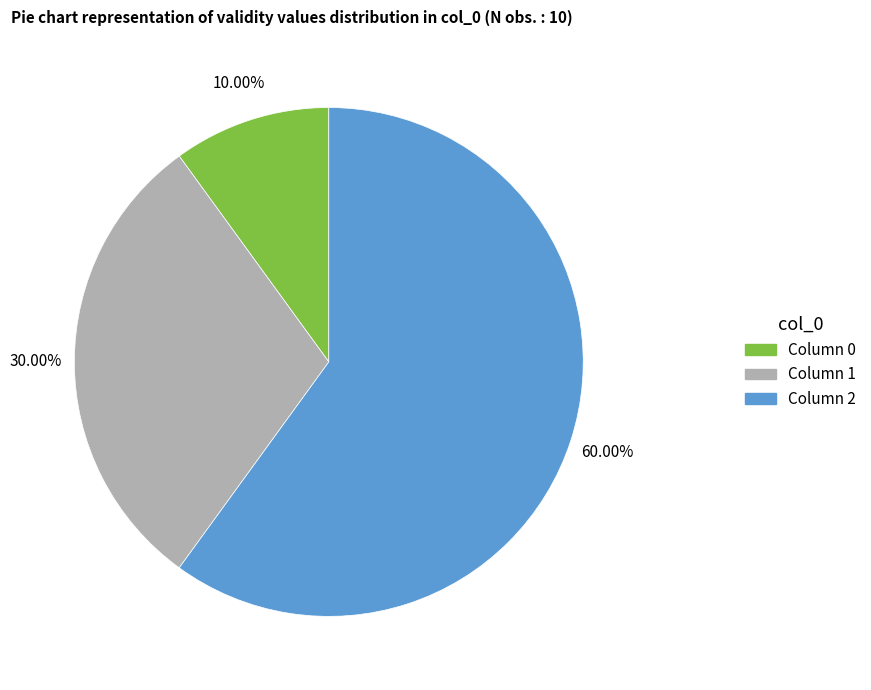

Does any single category account for the majority?

Yes